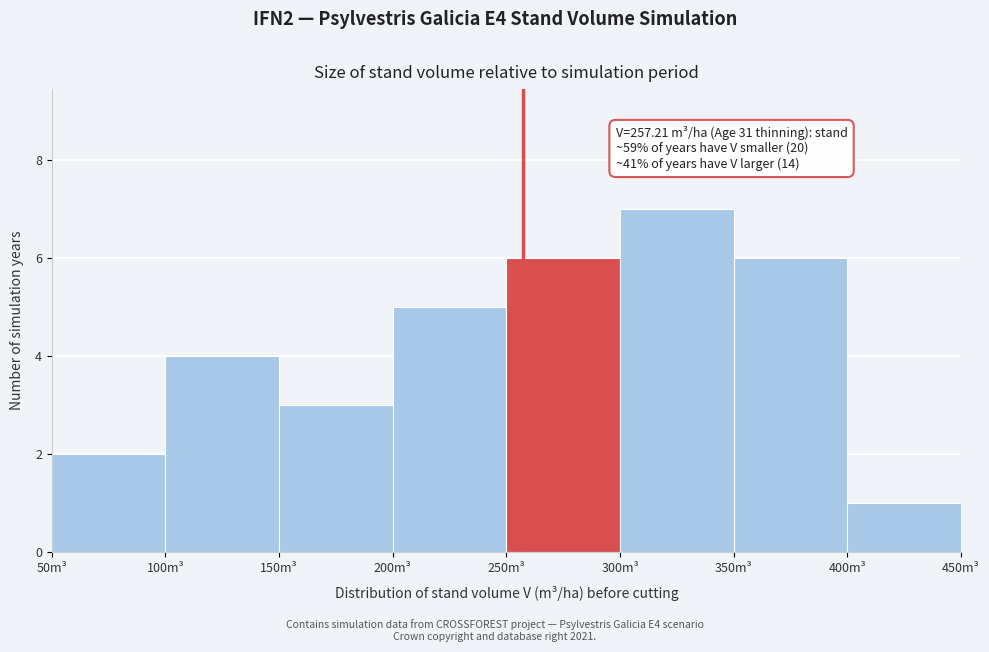

Which range on the x-axis has the tallest bar?

300 to 350